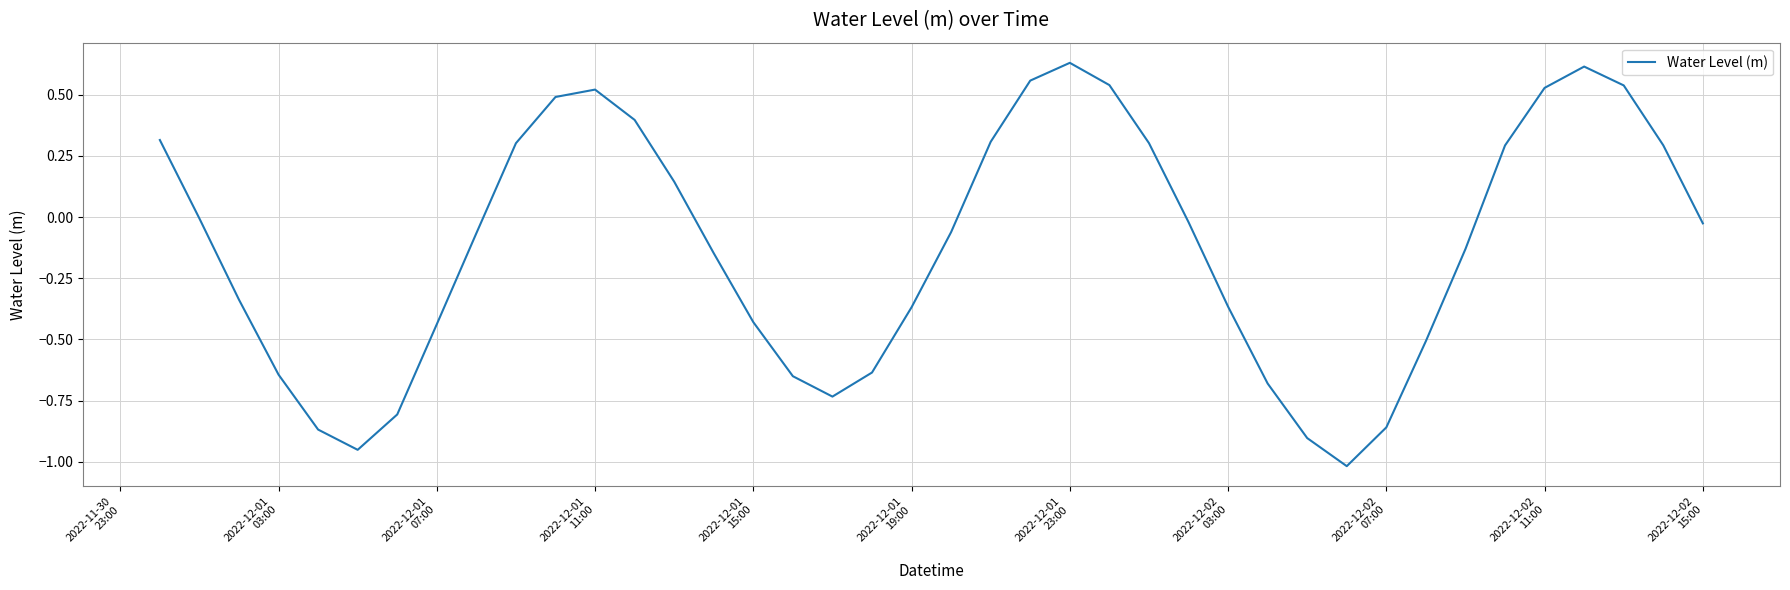

What is the difference between the maximum and minimum values?

1.6